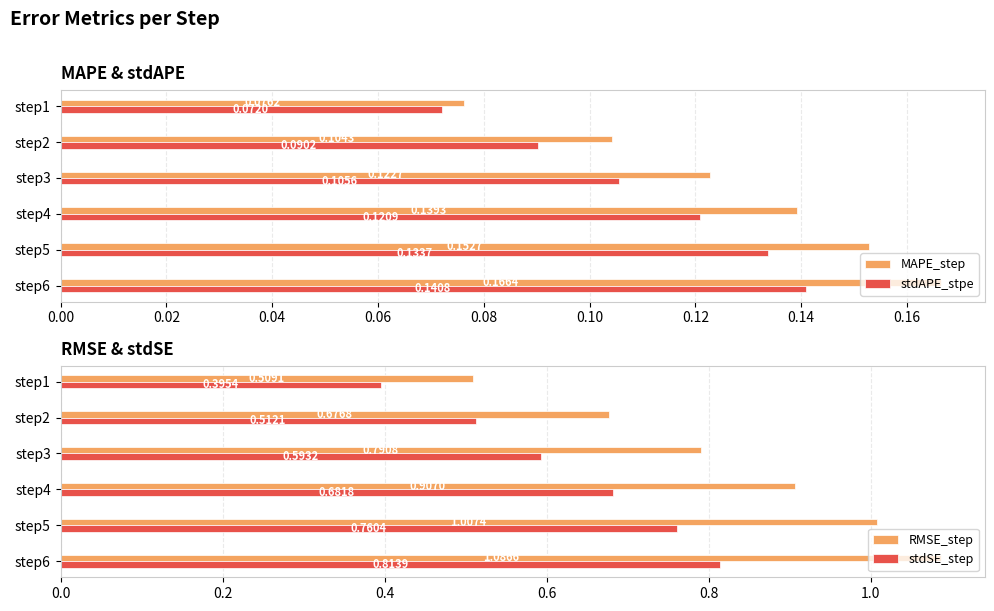

Reading right to left, what are all the values shown in this chart?

MAPE_step: 0.2	0.2	0.1	0.1	0.1	0.1
stdAPE_stpe: 0.1	0.1	0.1	0.1	0.1	0.1
RMSE_step: 1.1	1.0	0.9	0.8	0.7	0.5
stdSE_step: 0.8	0.8	0.7	0.6	0.5	0.4